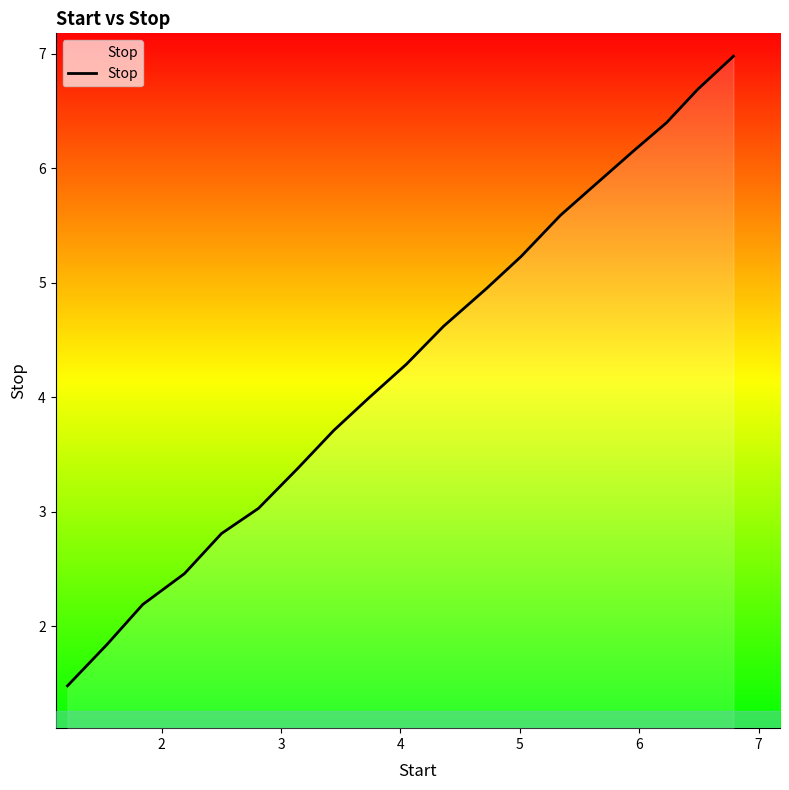

True or false: there are more than 2 points higher than both neighbors.

False